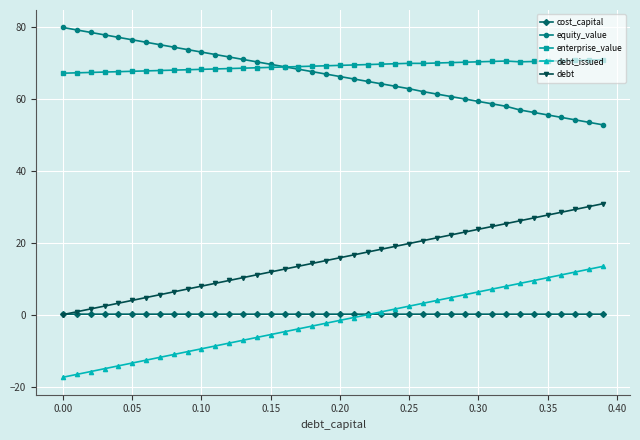

What is the highest value of the equity_value series?

79.8